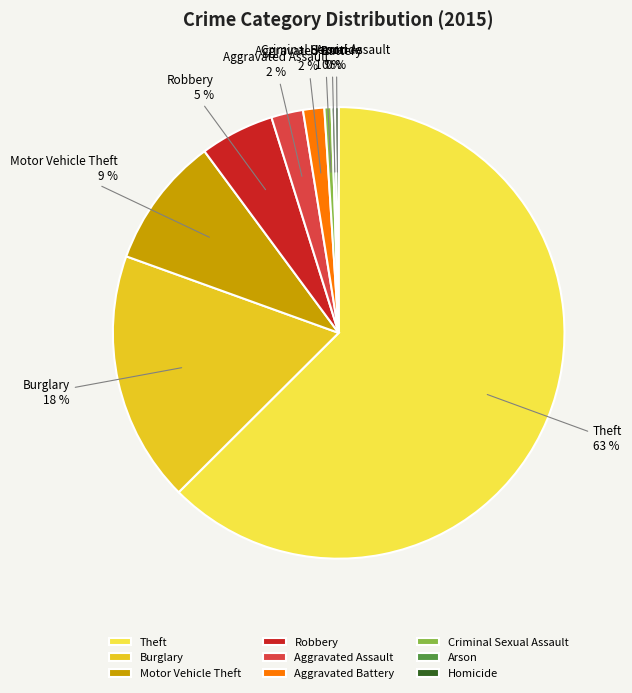

To the nearest percent, what percentage of the pie is Robbery?

5%